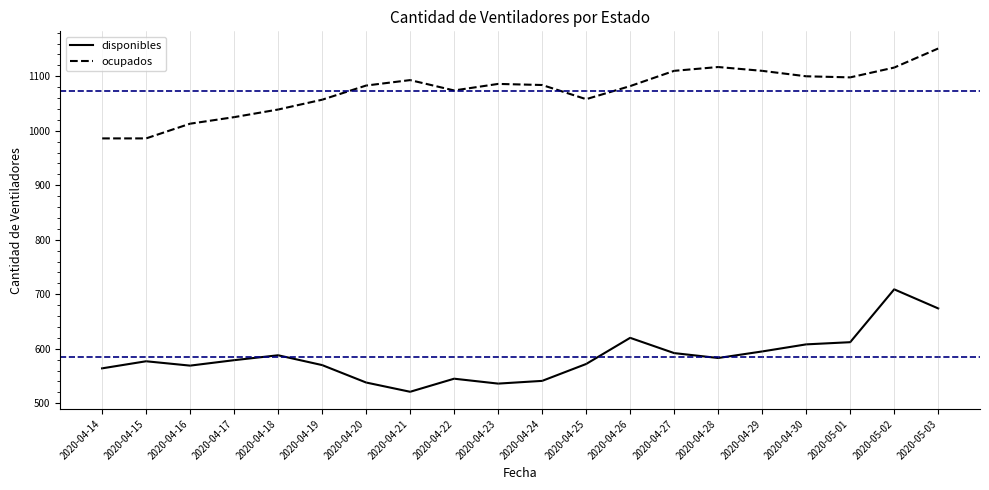

How many categories are shown in the chart?

20